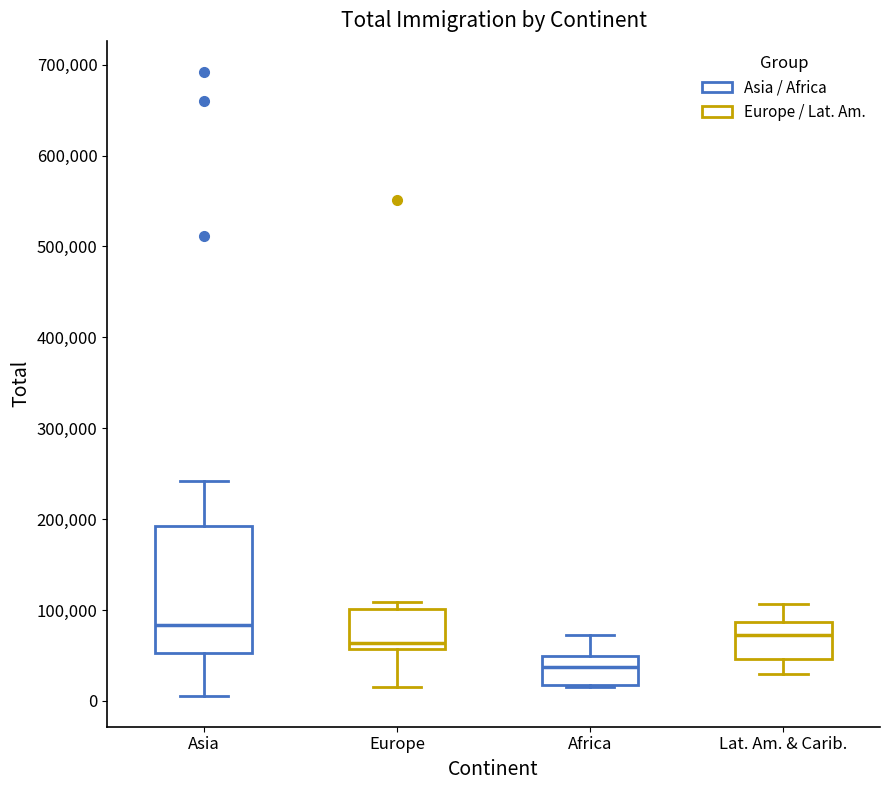

Reading left to right, transcribe this box plot: for each box, give where its median line is, the range the box spans, and where its two whiskers end, as read against the y-axis. The values are not printed on the chart, so give them approximately, as read against the axis.

Asia: median 80000, box 50000 to 190000, whiskers 10000 to 240000
Europe: median 60000 (just above the box's lower edge), box 60000 to 100000, whiskers 20000 to 110000
Africa: median 40000, box 20000 to 50000, whiskers 20000 to 70000
Lat. Am. & Carib.: median 70000, box 50000 to 90000, whiskers 30000 to 110000